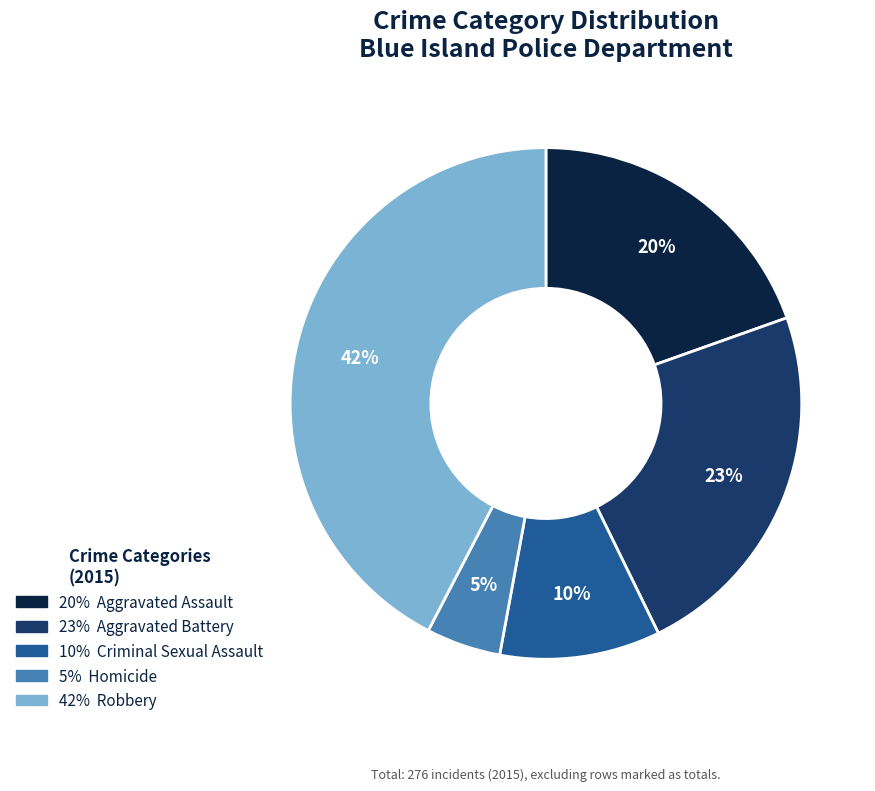

Is there any slice that represents more than half of the pie?

No